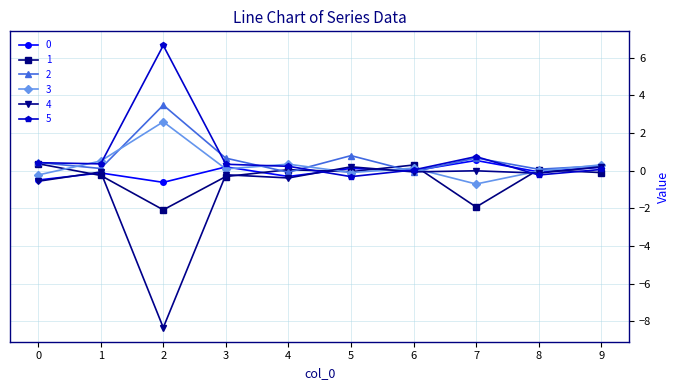

Is the value of 0 at 8 greater than the value of 2 at 2?

No